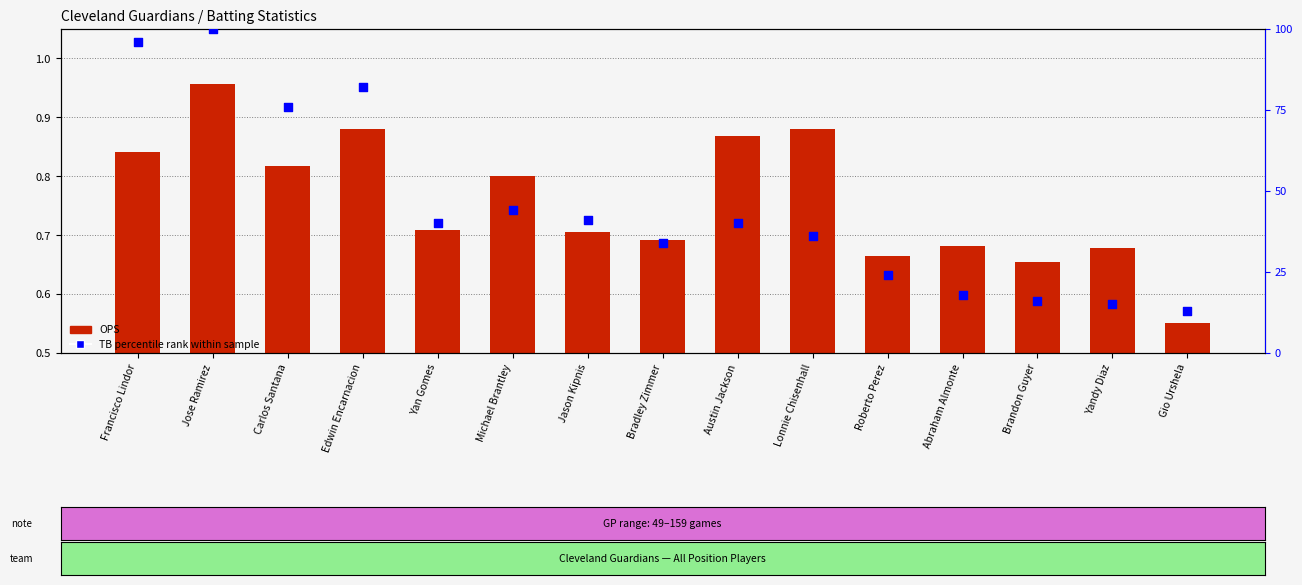

What is the total value across all series at Gio Urshela?

13.6